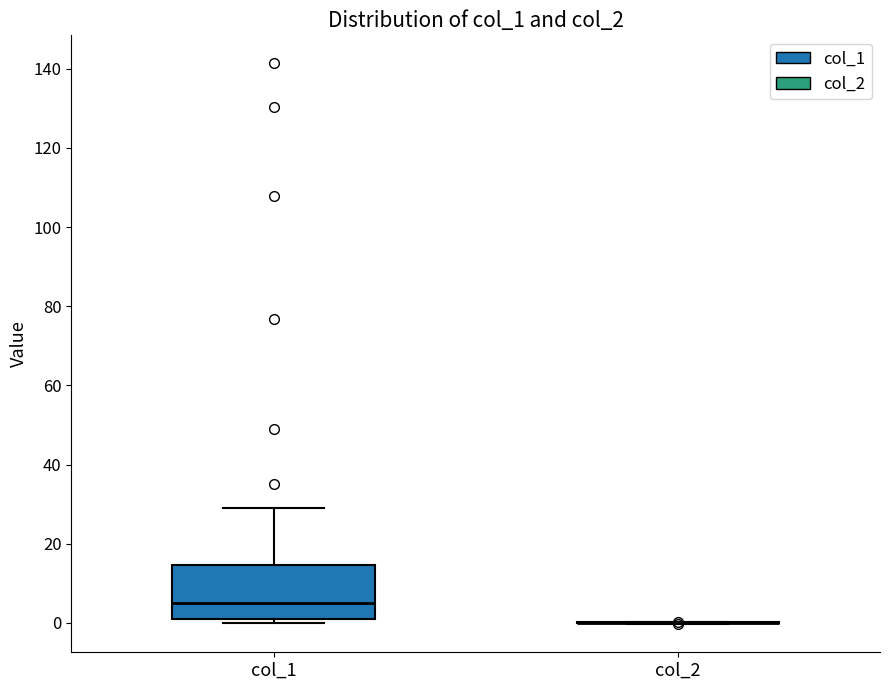

Reading left to right, read every box against the y-axis: the position of its median line, the range the box covers, and the ends of its whiskers. The values are not printed on the chart, so give them approximately, as read against the axis.

col_1: median 6, box 2 to 14, whiskers 0 to 30
col_2: box collapsed to a line at 0, whiskers 0 to 0